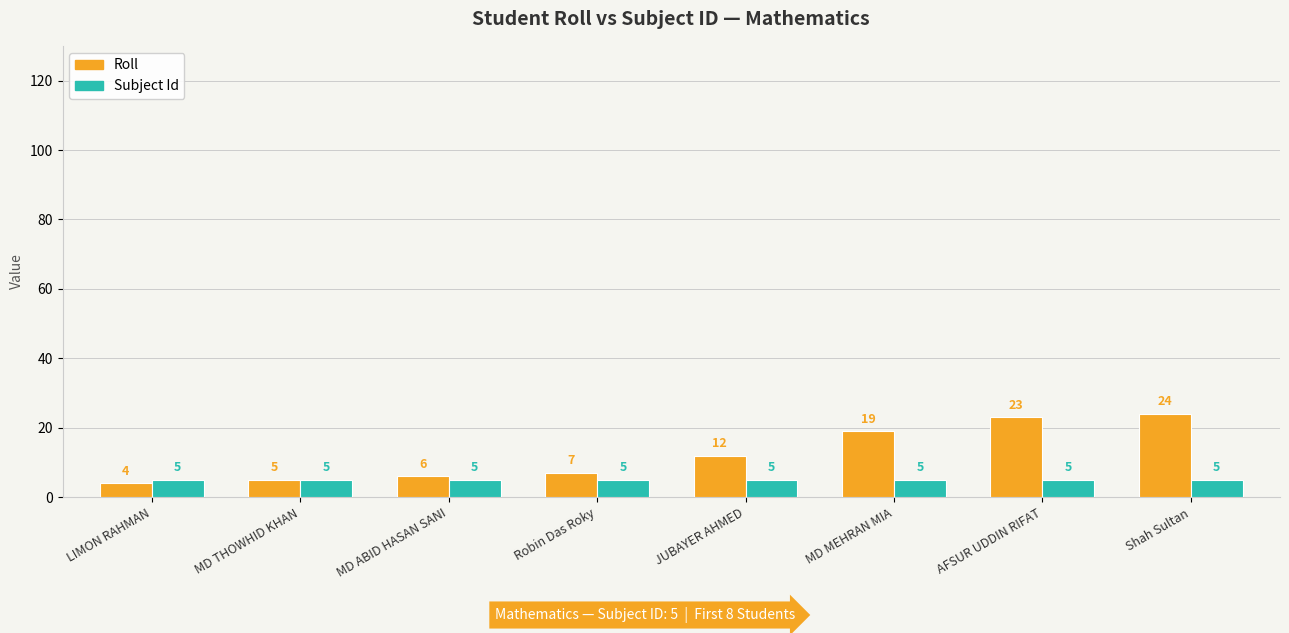

Read the Roll value at AFSUR UDDIN RIFAT, to the nearest 10.

20